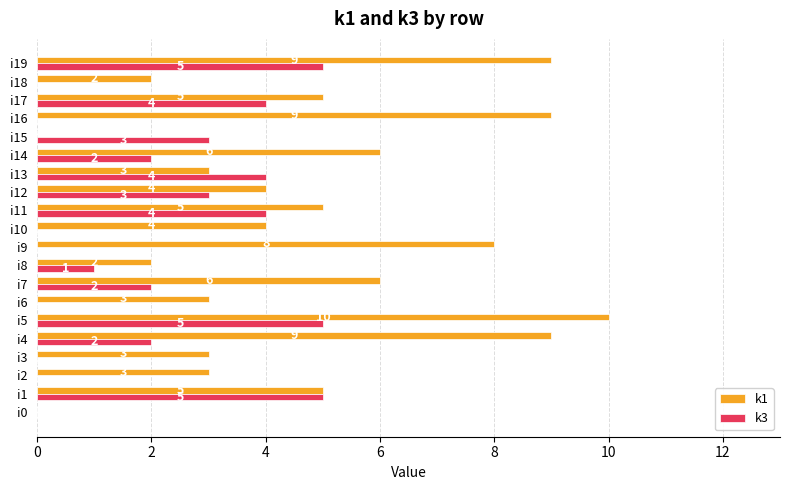

Is it true that k3 equals 0 at i9?

True